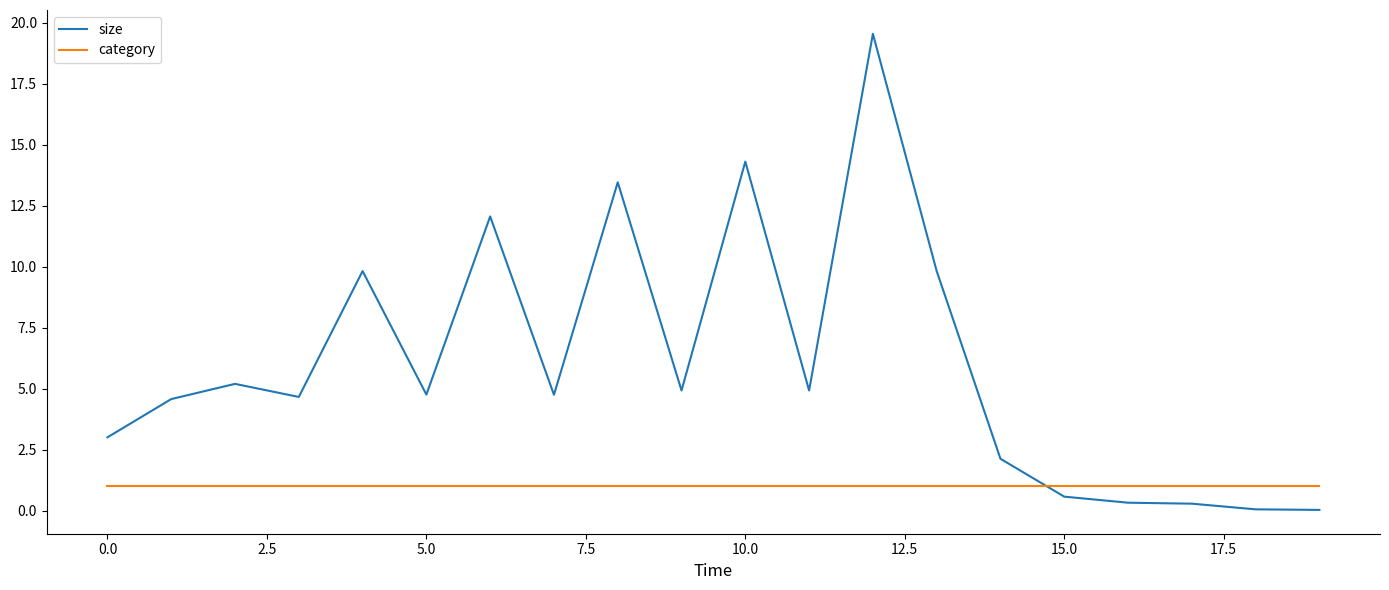

What is the maximum value for size?

19.5